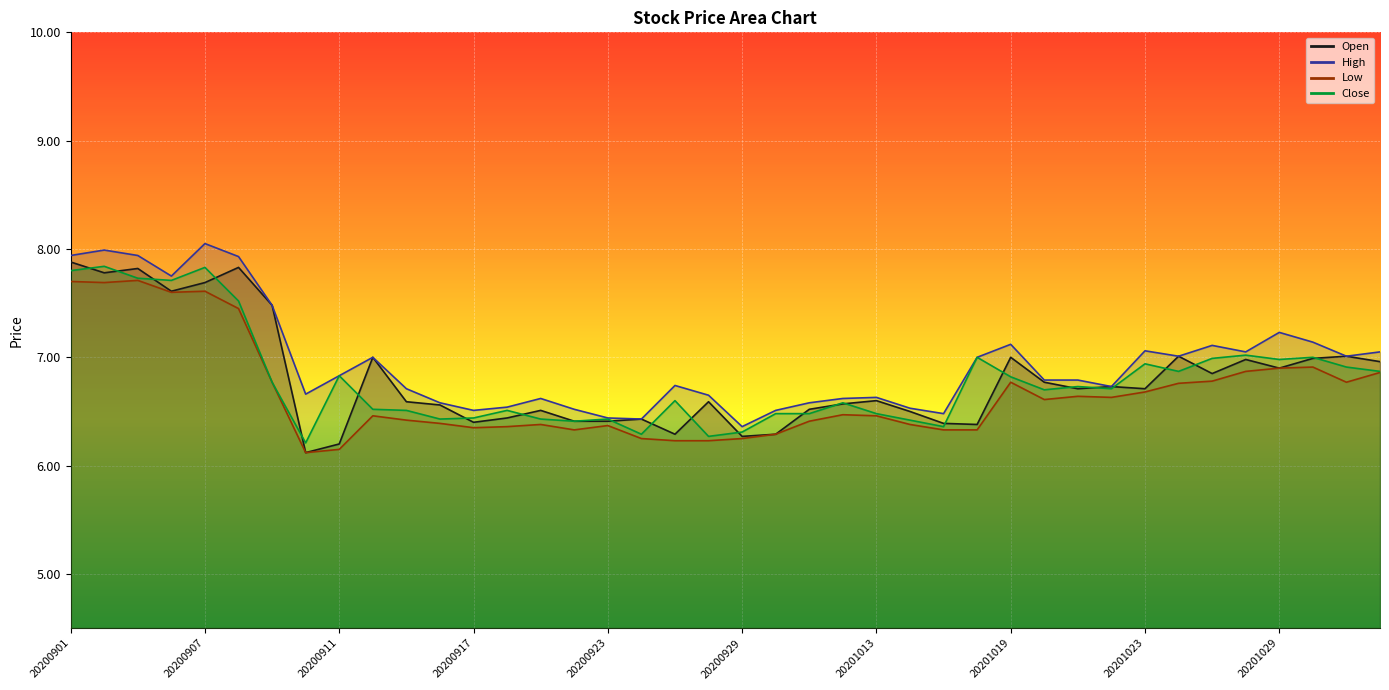

Which series has the widest spread of values?

Open